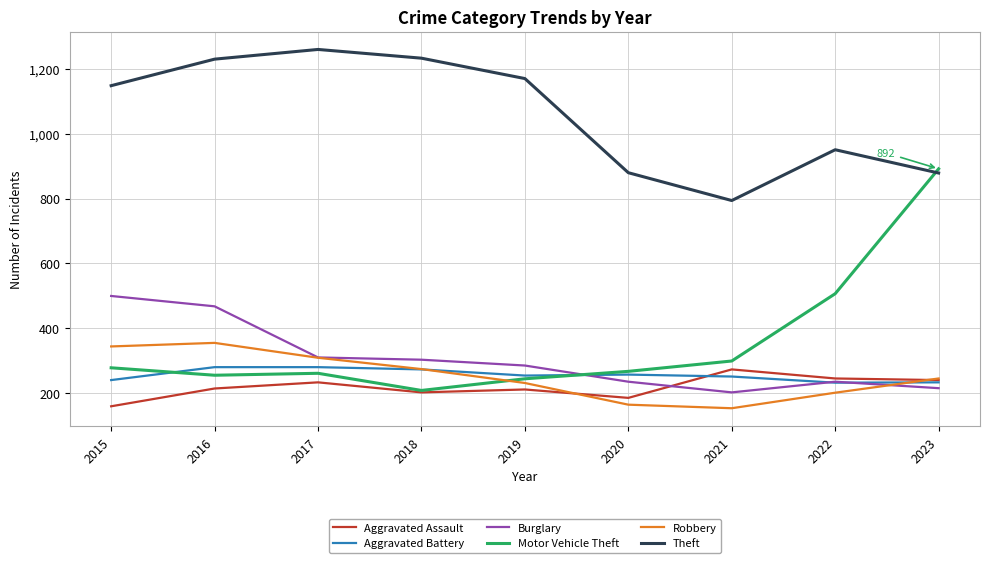

What is the minimum value for Motor Vehicle Theft?

207